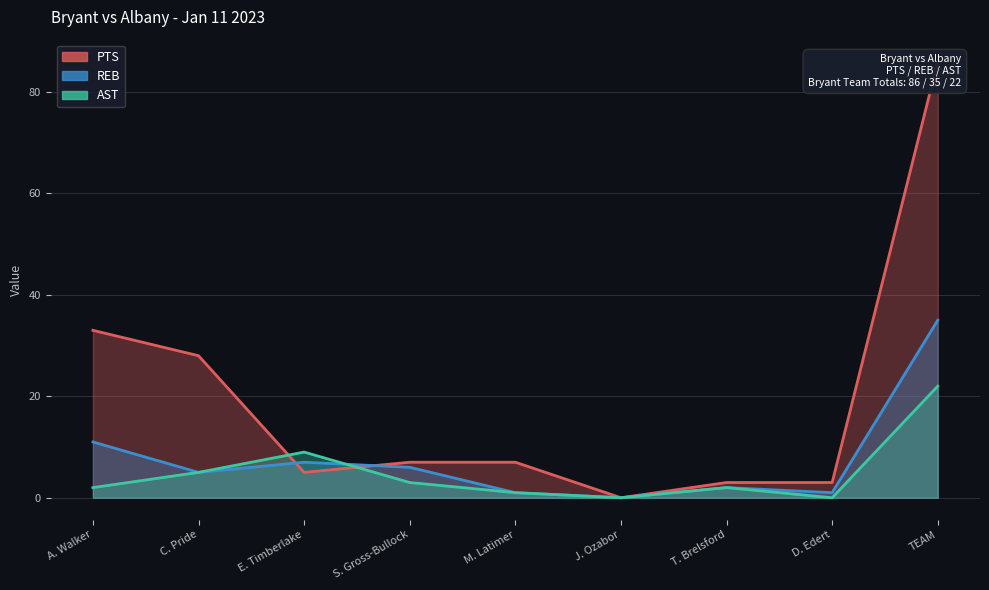

Which series has the largest total across all categories?

PTS